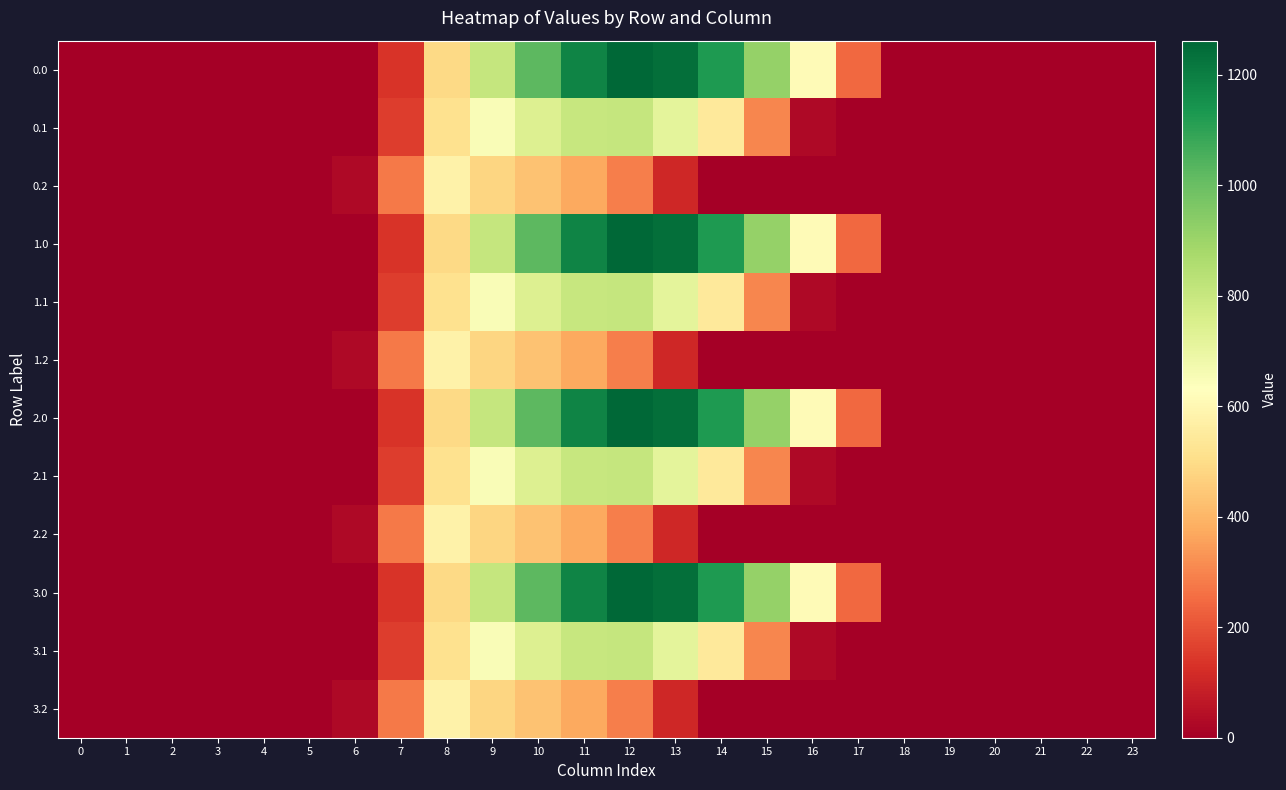

Which has a higher value, 16 or 20?

16